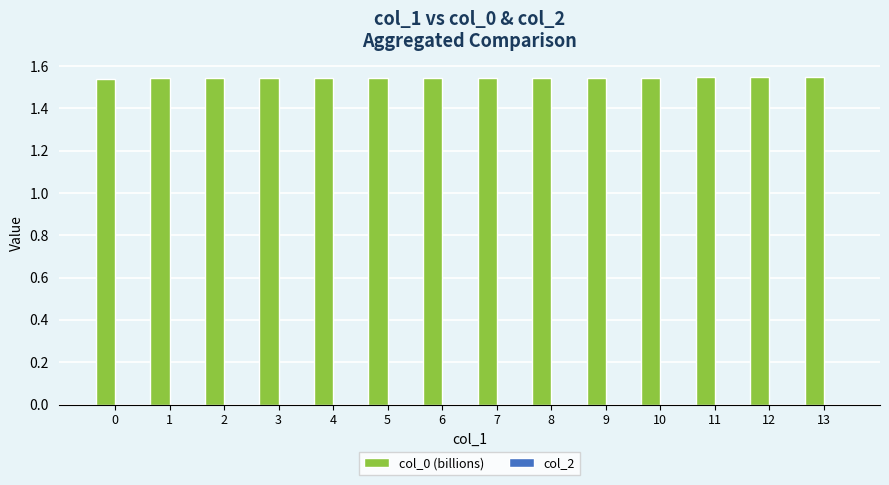

What is the sum of all values?

21.6